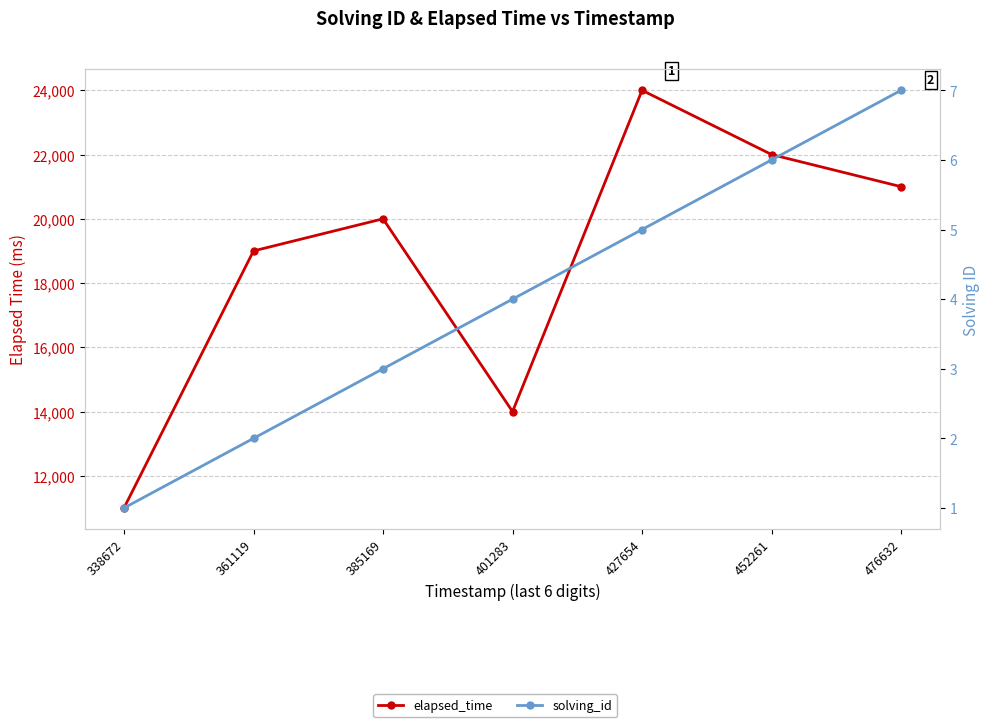

Where is solving_id nearest to the value 4?

401283